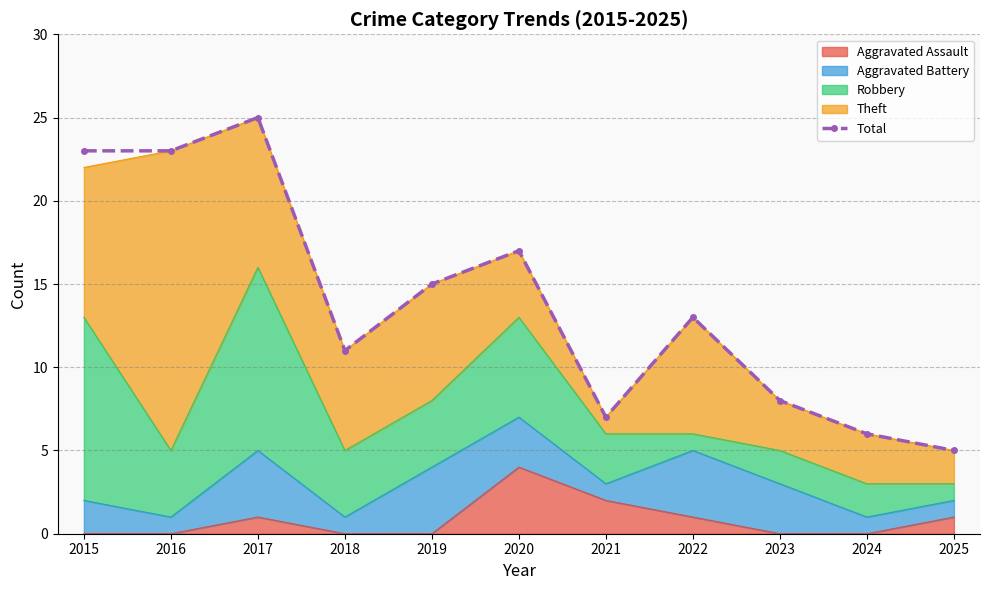

Is it true that the value at 2015 is 23?

True